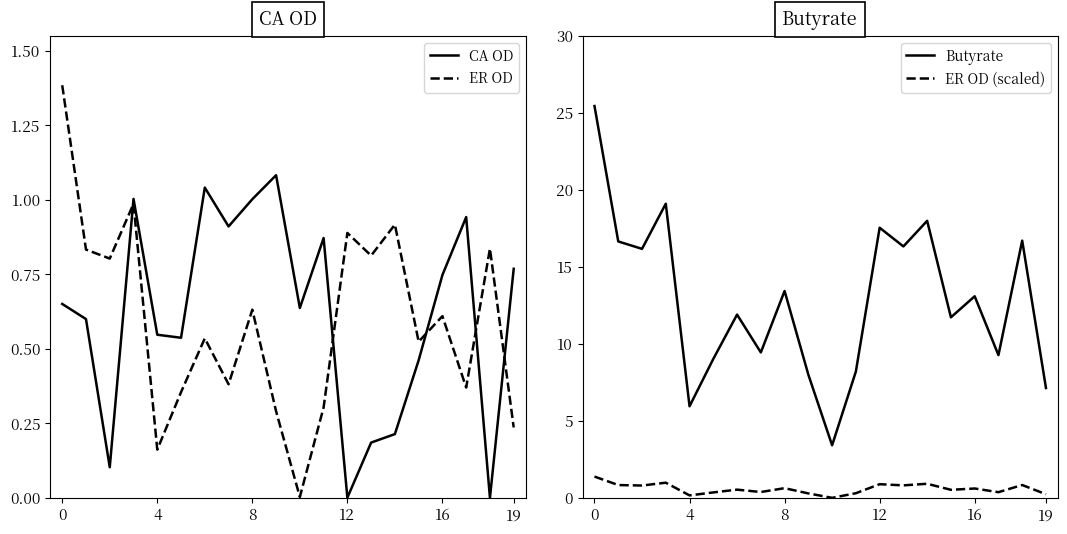

Count the number of categories in the chart.

20